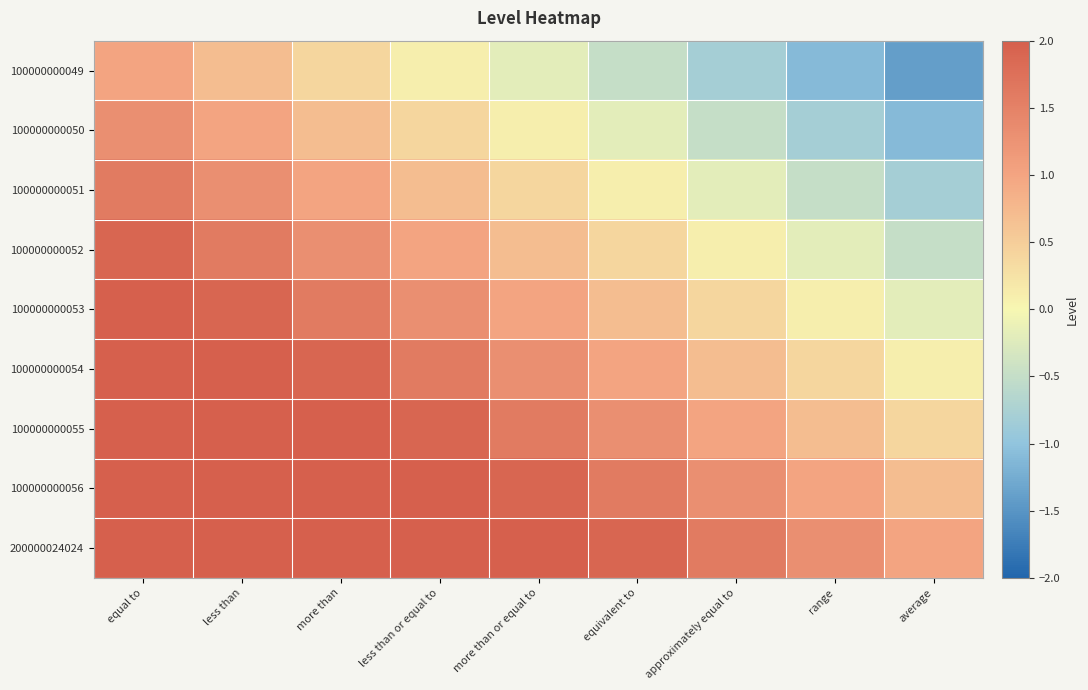

Rank the series at average from lowest to highest value.

100000000049, 100000000050, 100000000051, 100000000052, 100000000053, 100000000054, 100000000055, 100000000056, 200000024024